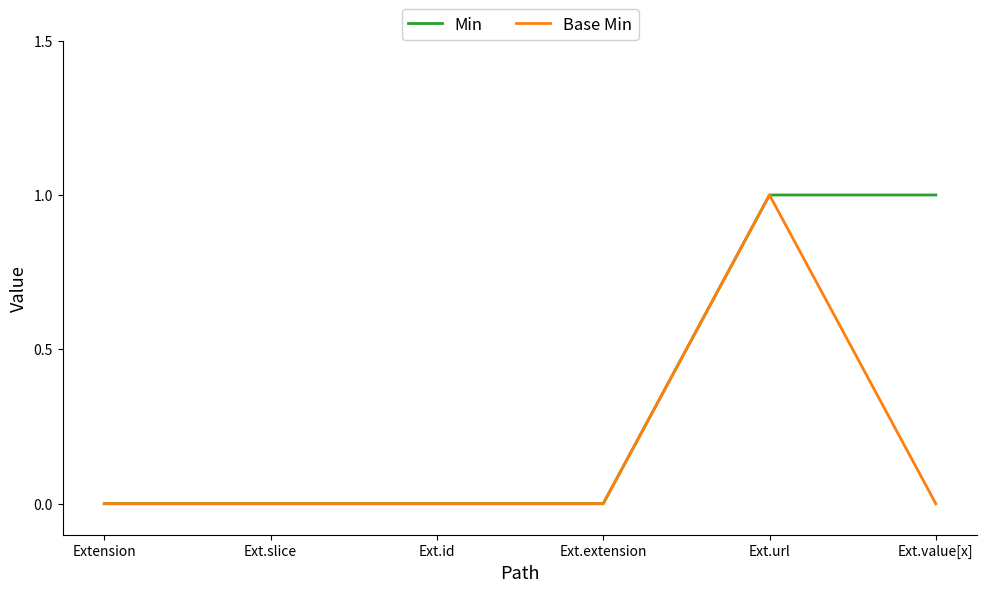

Reading left to right, transcribe all the data shown in this chart.

Min: Extension=0	Ext.slice=0	Ext.id=0	Ext.extension=0	Ext.url=1	Ext.value[x]=1
Base Min: Extension=0	Ext.slice=0	Ext.id=0	Ext.extension=0	Ext.url=1	Ext.value[x]=0